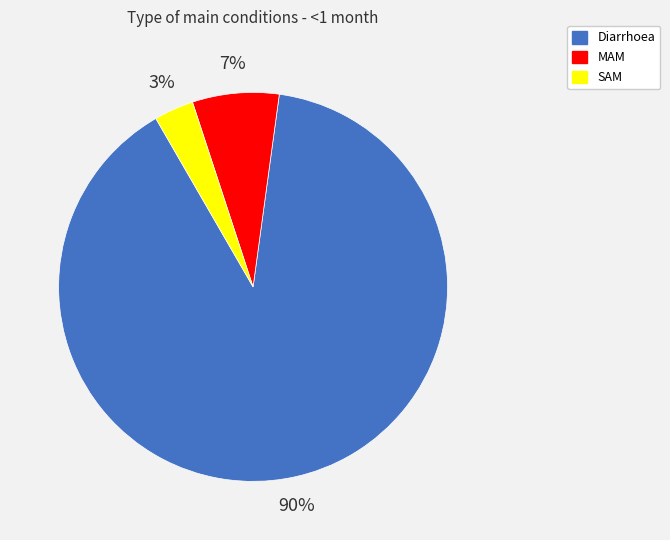

How many segments does this pie chart have?

3